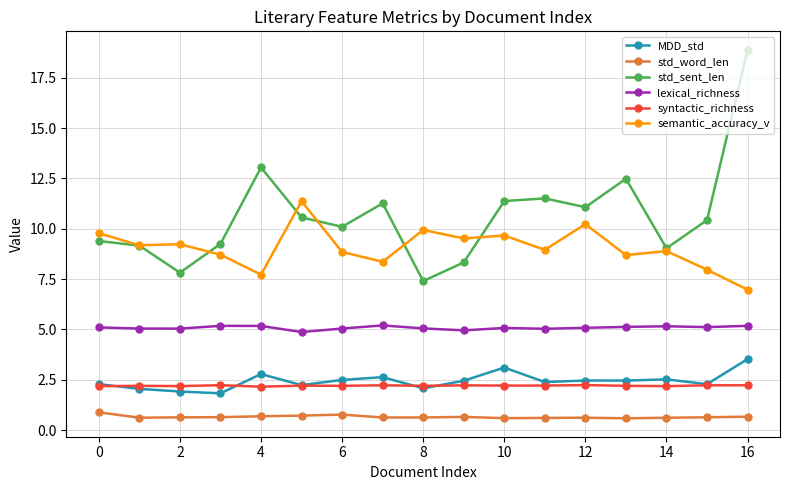

True or false: lexical_richness and syntactic_richness intersect in this chart.

False